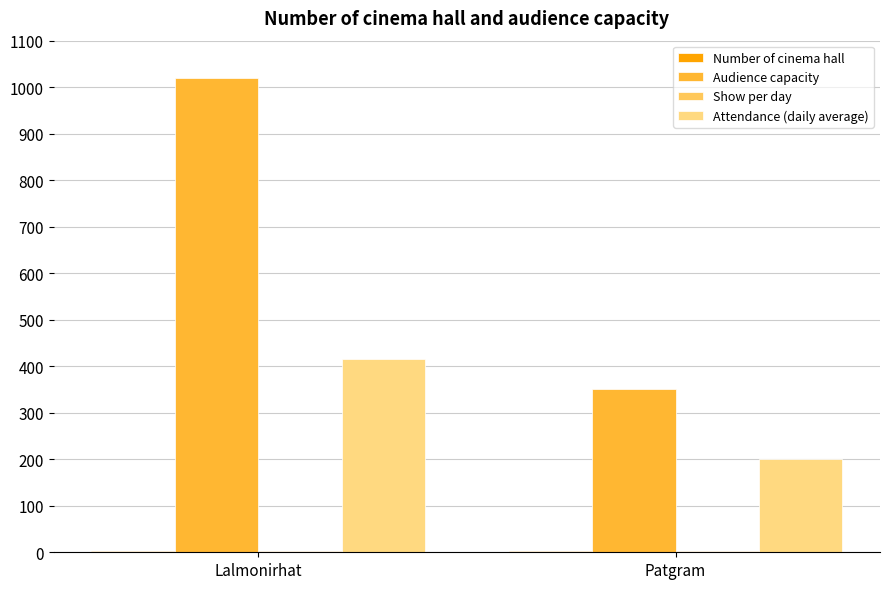

What is the highest value of the Audience capacity series?

1020